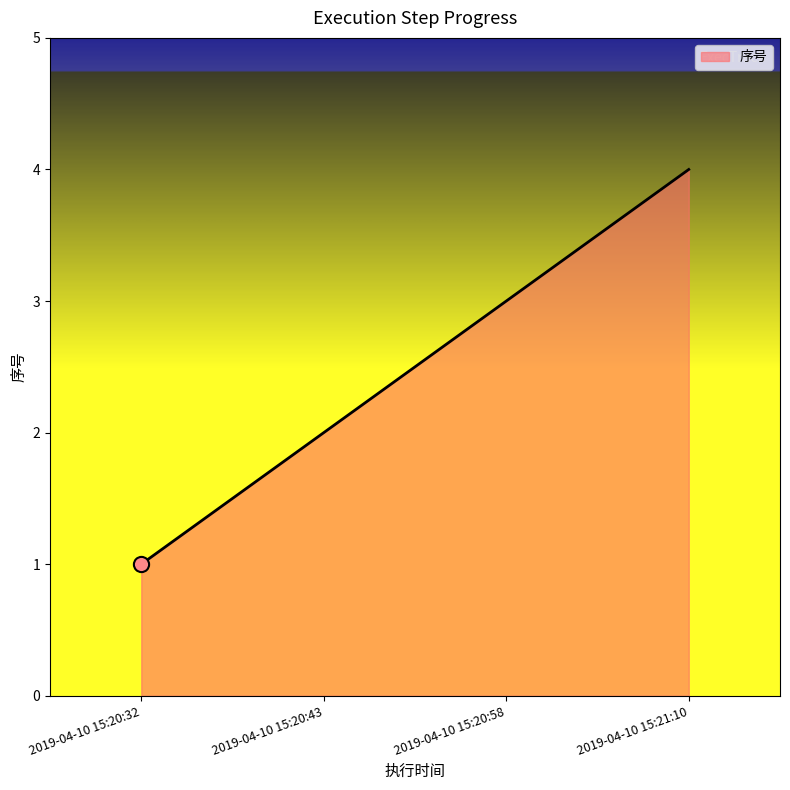

Which has a higher value, 2019-04-10 15:21:10 or 2019-04-10 15:20:43?

2019-04-10 15:21:10